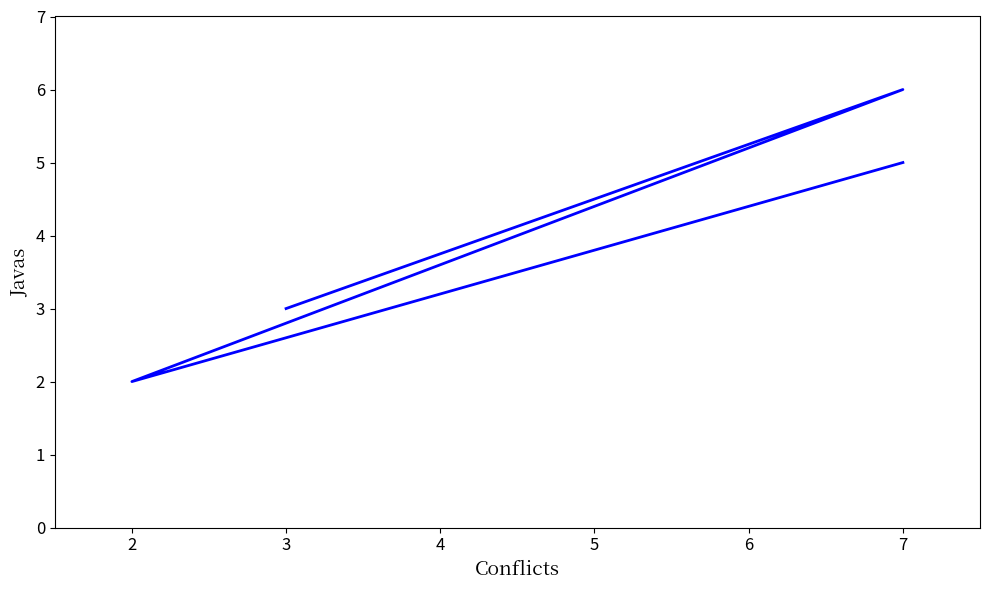

How many values are between 3 and 6?

3